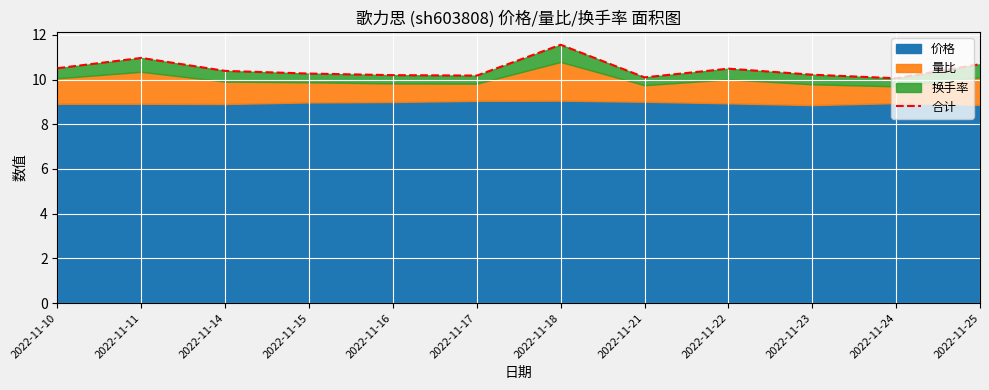

Count the number of categories in the chart.

12